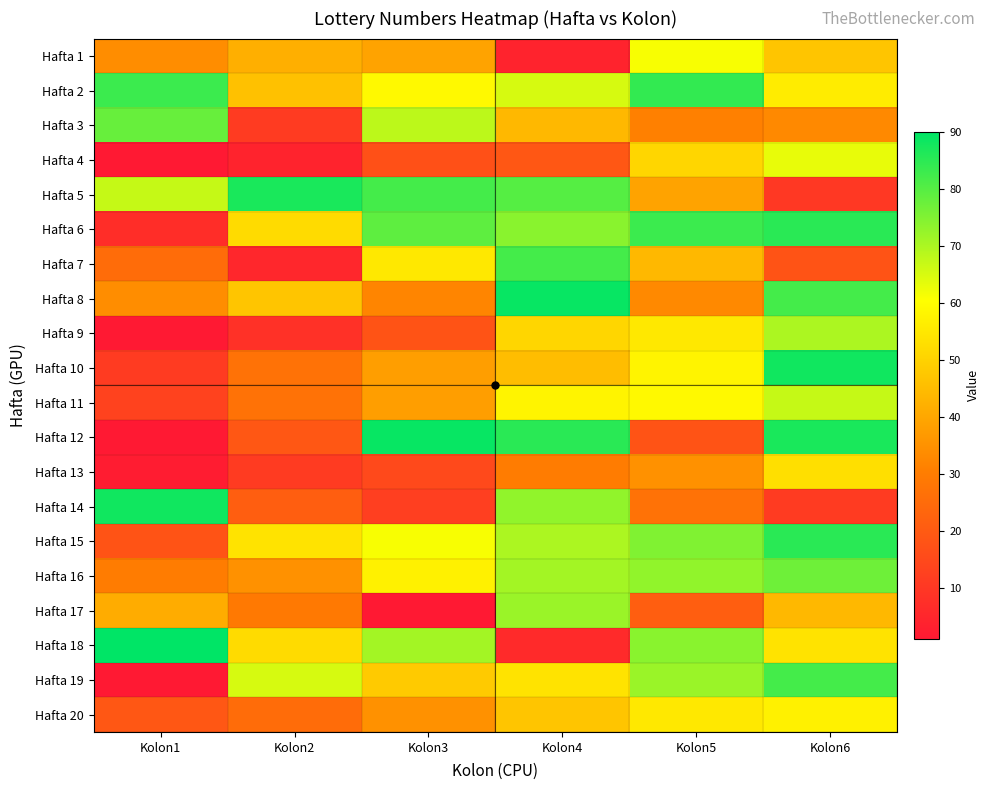

At how many categories does at least one series exceed 40?

6